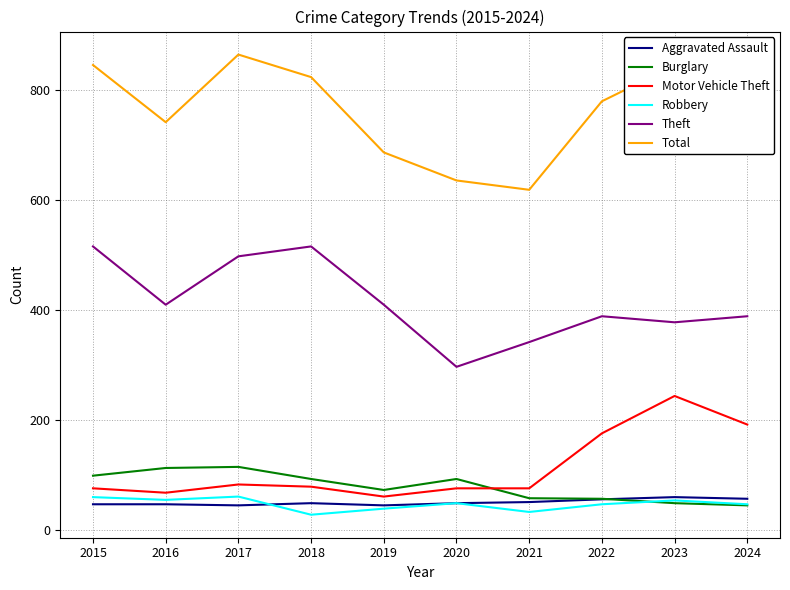

Which series has the largest total across all categories?

Total